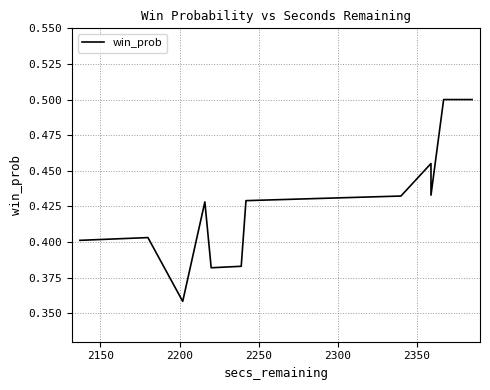

How many categories are shown in the chart?

40